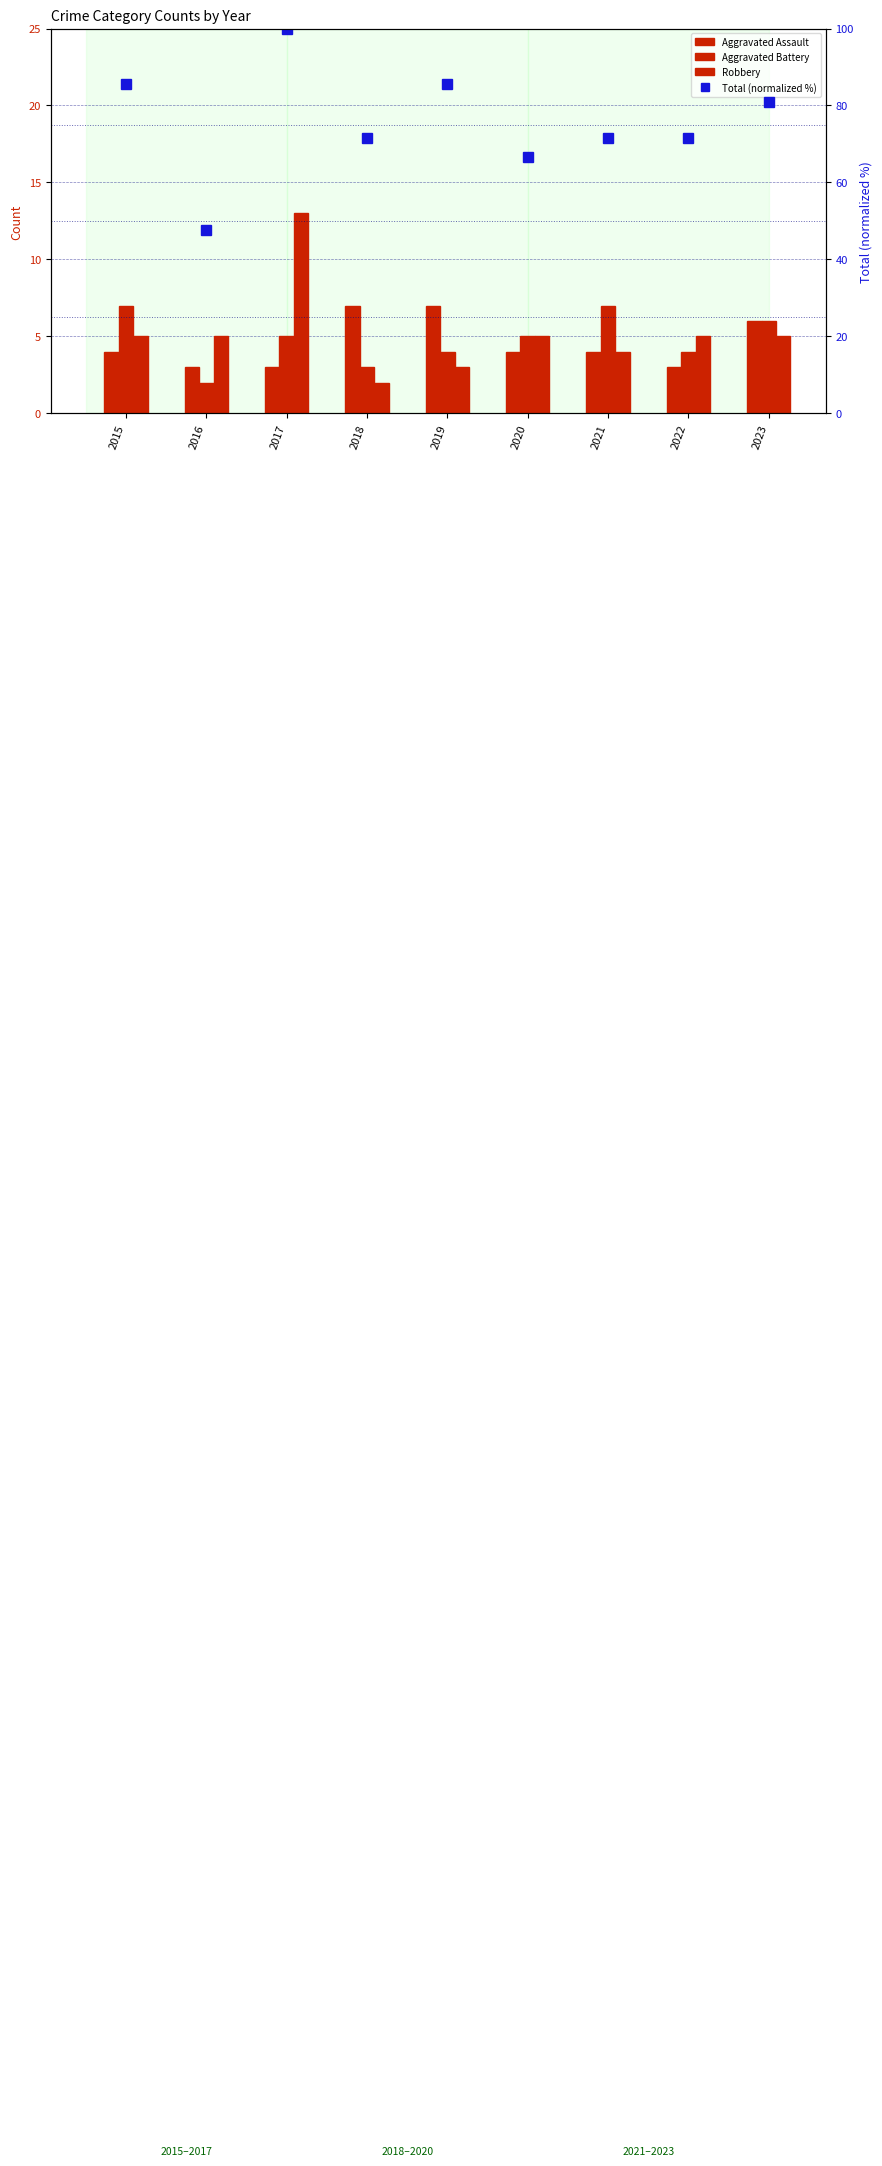

Which has a higher value, 2019 or 2023?

2019